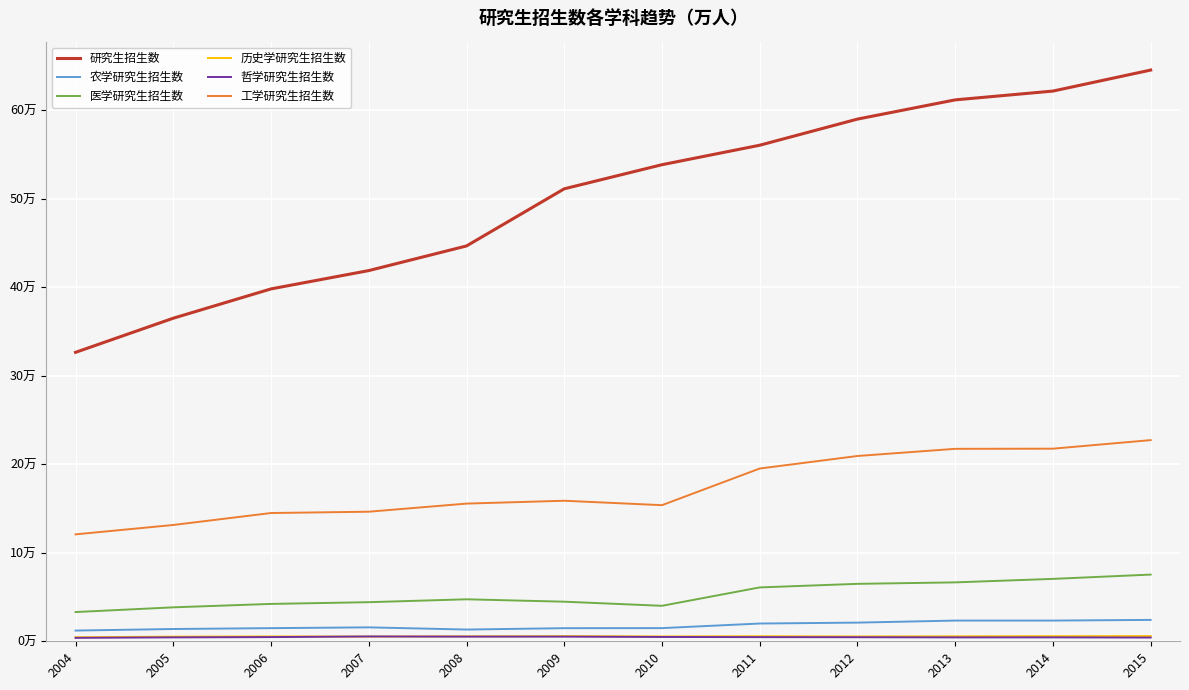

Is this an area chart (filled region under the line)?

No